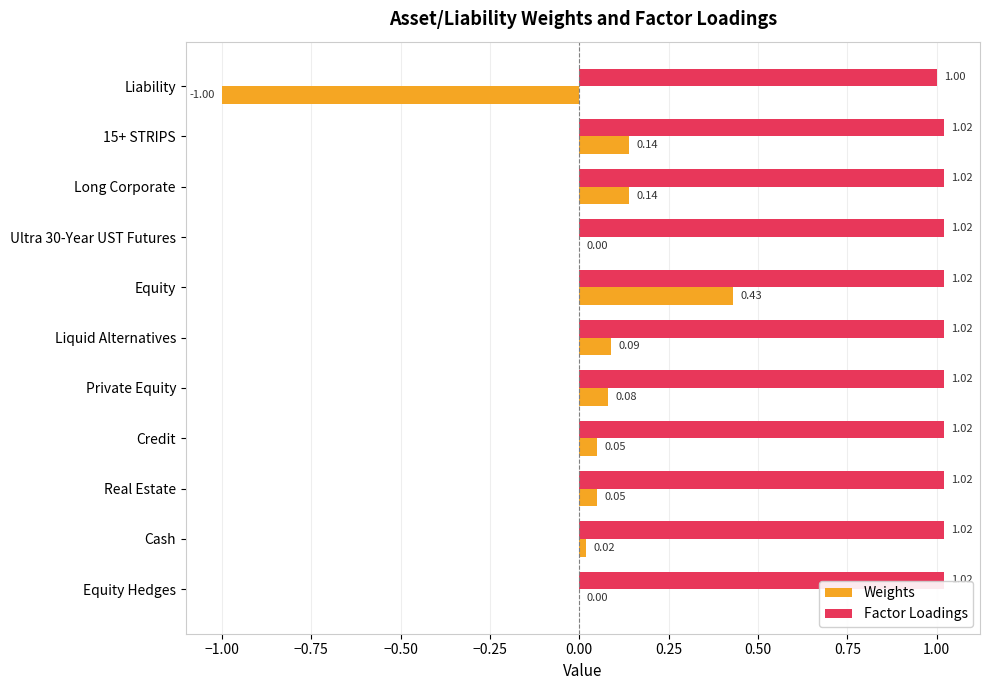

At which label is Factor Loadings closest to 1?

Liability